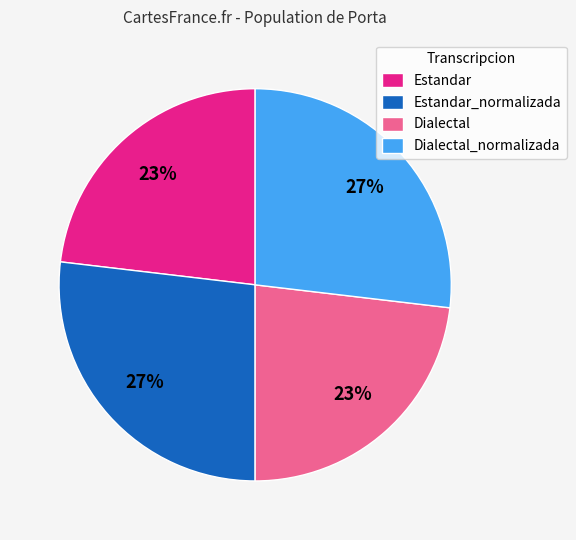

Is there a majority slice in this chart?

No